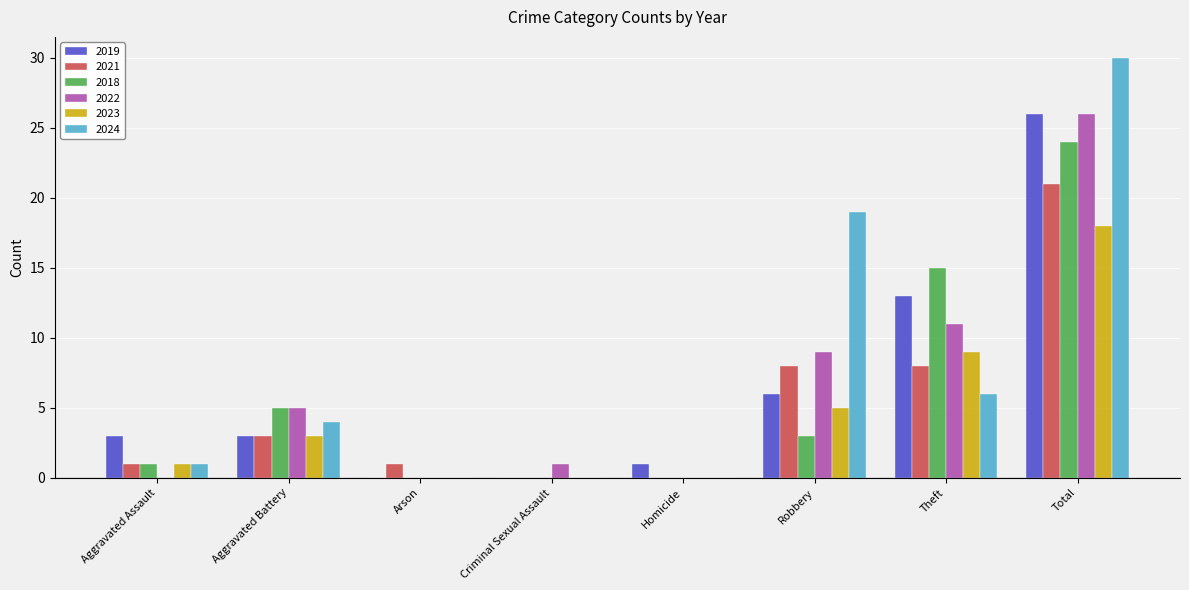

How many groups of bars are there?

8